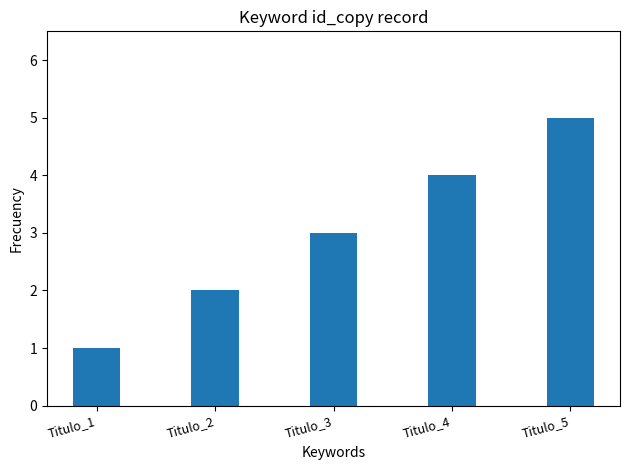

Is it true that the value at Titulo_3 is 2?

False